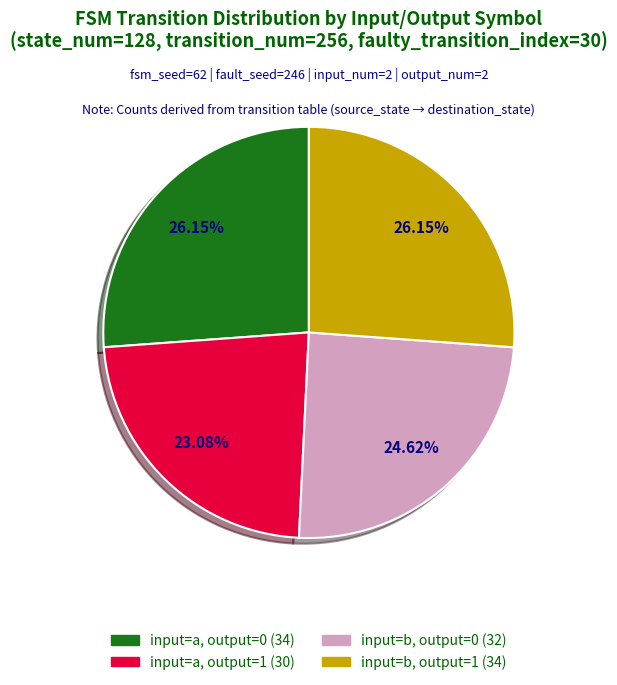

To the nearest percent, what is the average slice percentage?

25%